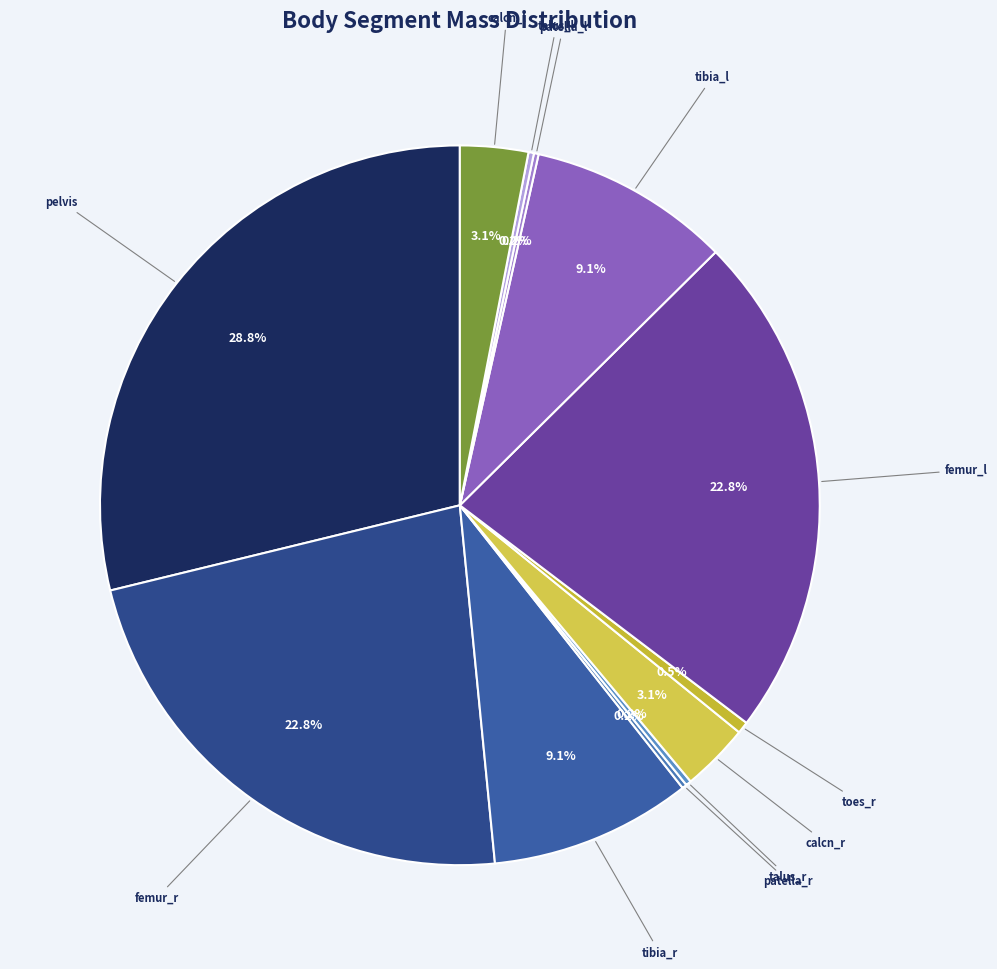

How many slices are in this pie chart?

12